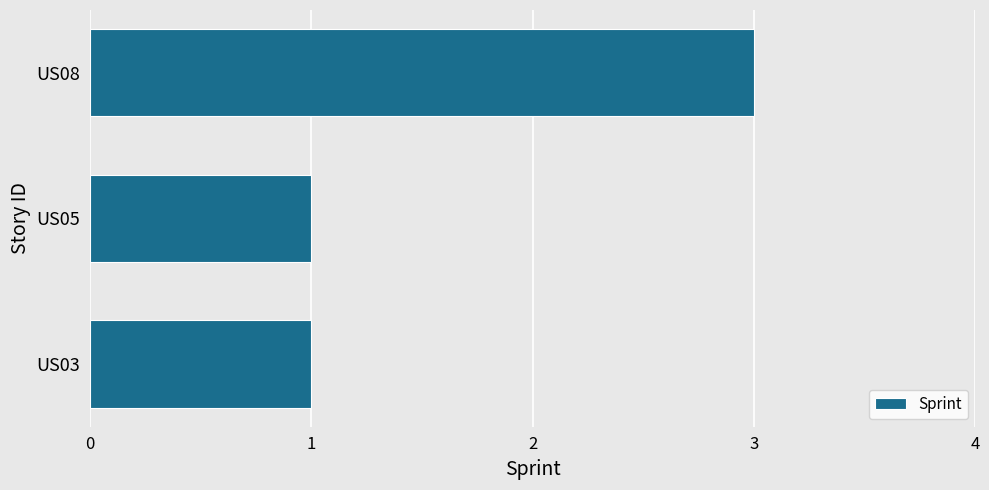

What is the maximum value shown in the chart?

3